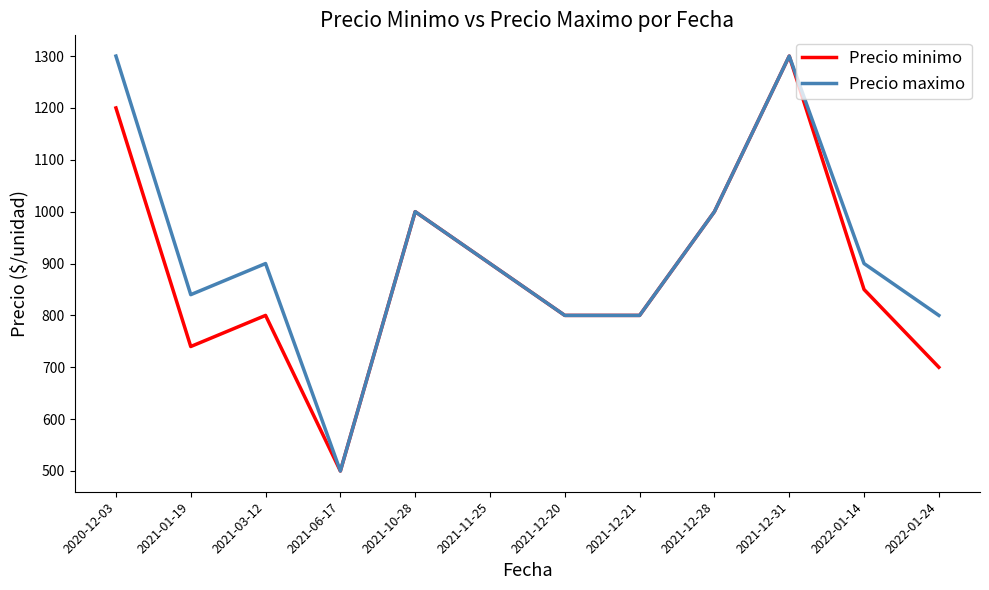

What is the sum of the Precio minimo values at 2021-01-19 and 2022-01-14?

1590